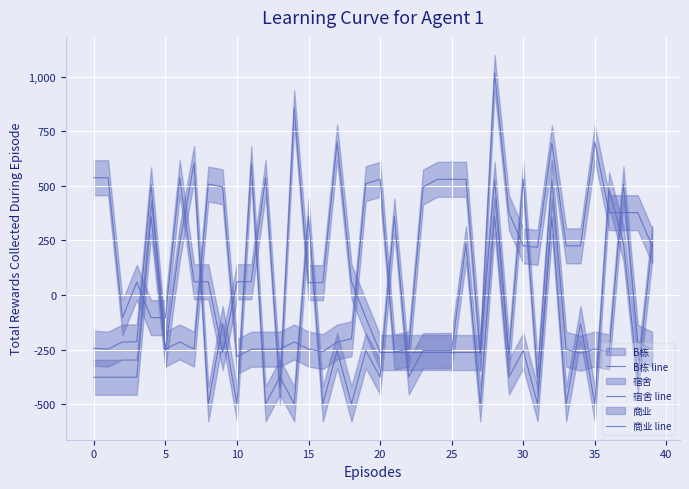

What is the value of the 宿舍 line point at the 22nd from the left?

-260.9